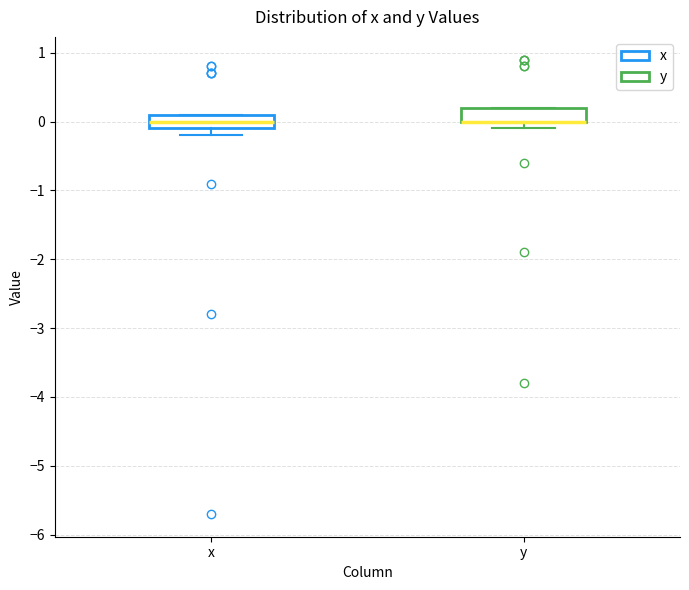

Reading left to right, transcribe this box plot: for each box, give where its median line is, the range the box spans, and where its two whiskers end, as read against the y-axis. The values are not printed on the chart, so give them approximately, as read against the axis.

x: median 0.0, box -0.1 to 0.1, whiskers -0.2 to 0.1
y: median 0.0 (drawn on the box's lower edge), box 0.0 to 0.2, whiskers -0.1 to 0.2